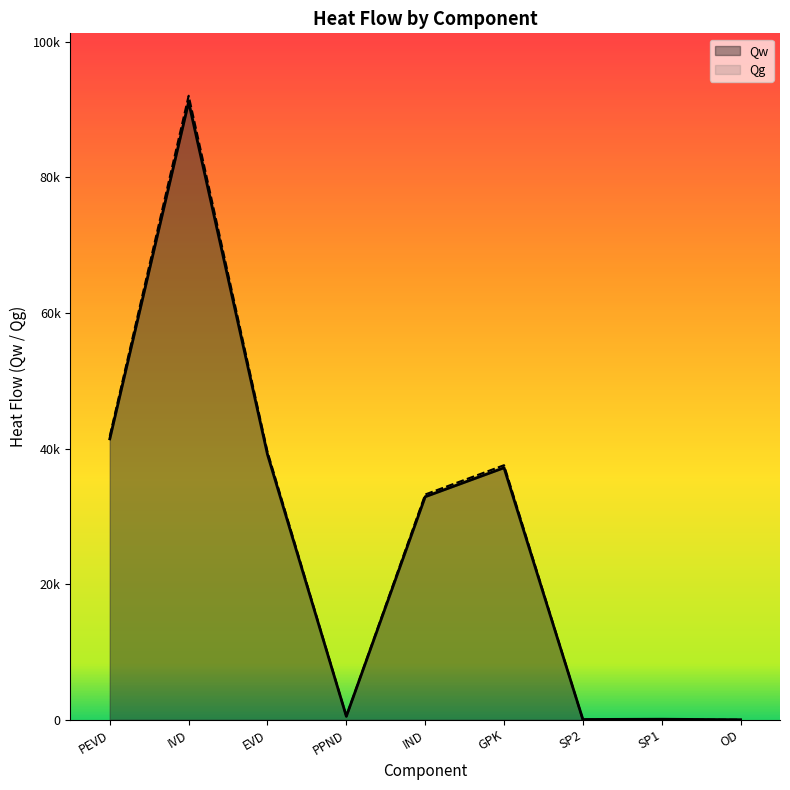

What is the spread (max minus min) of values at IVD?

920.4